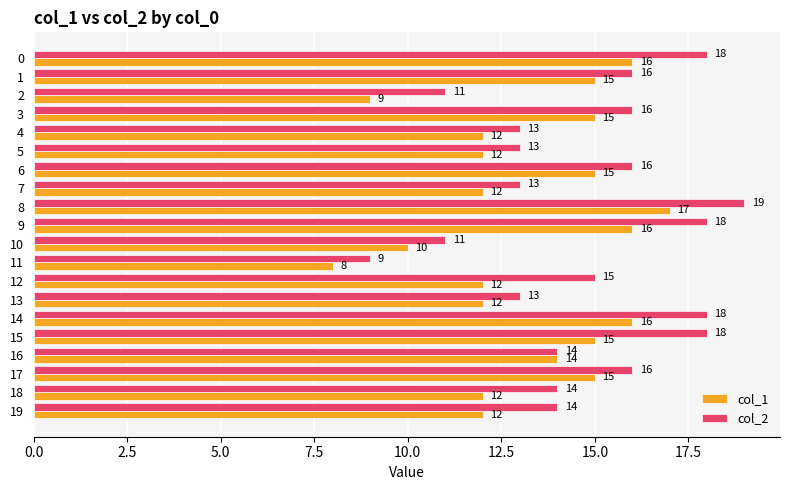

List the series in order of their overall mean, highest first.

col_2, col_1